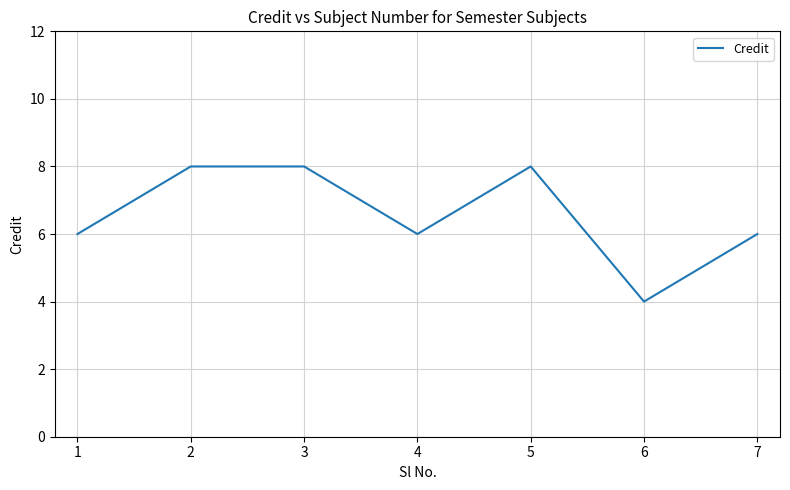

Is it true that the value at 7 is 2?

False